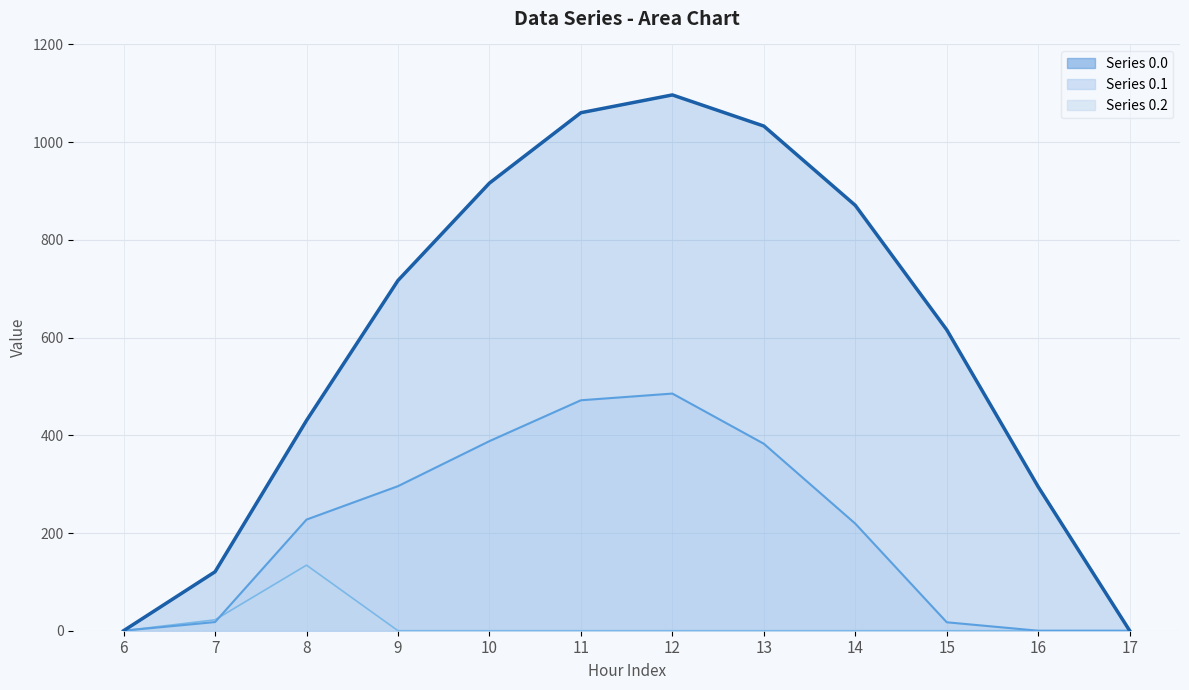

True or false: Series 0.0 (line) has more than 2 interior local peaks.

False